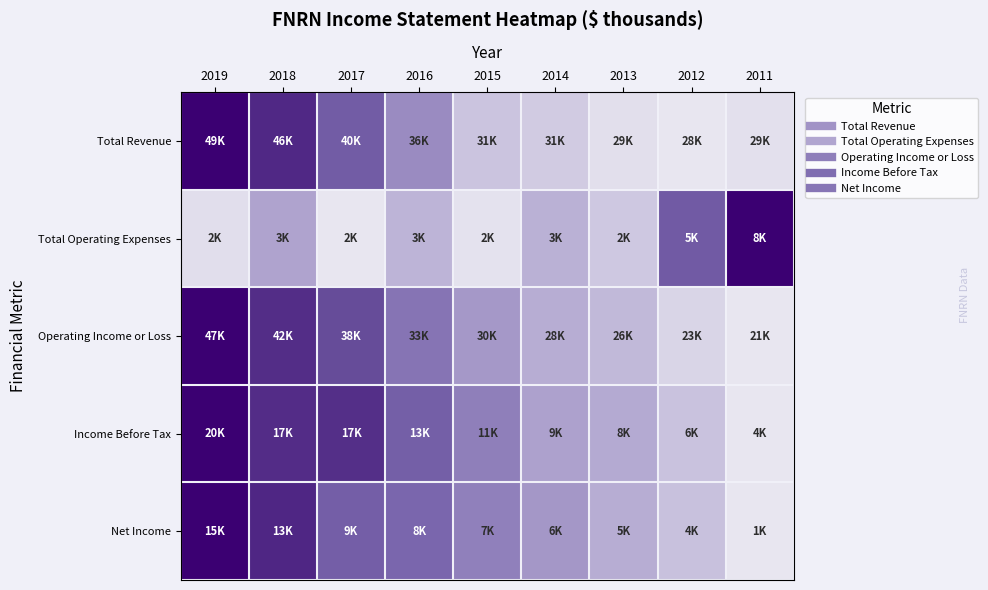

At which category is the sum across all series the highest?

2019